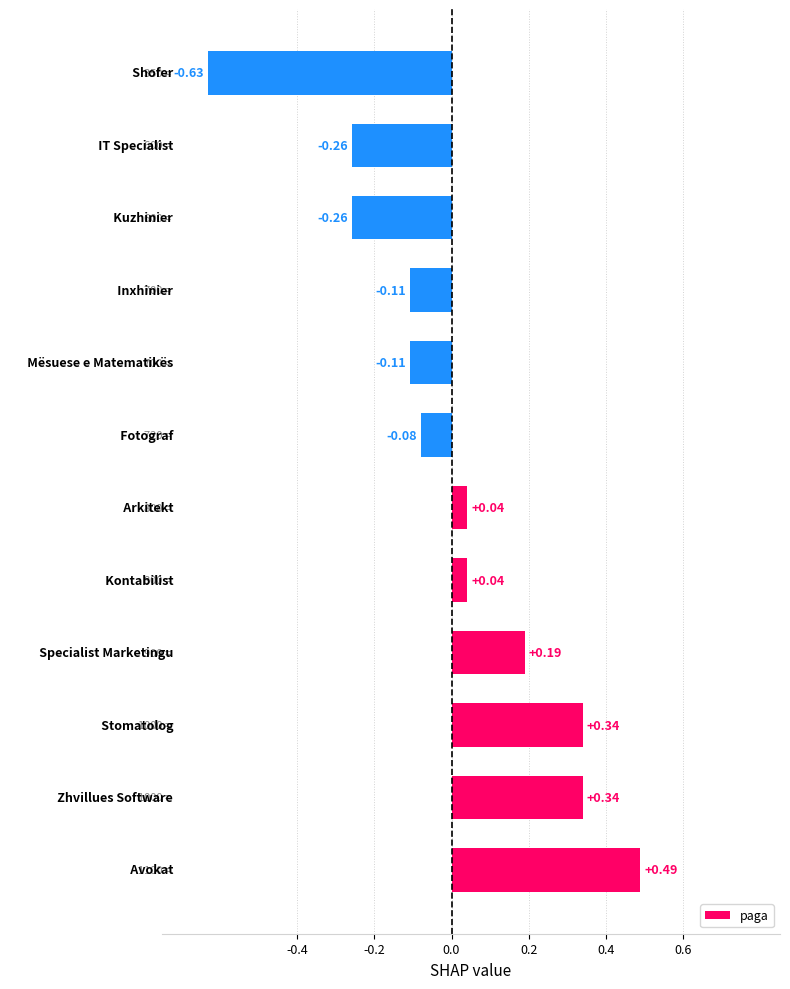

What is the difference between the second highest and minimum values?

1.0